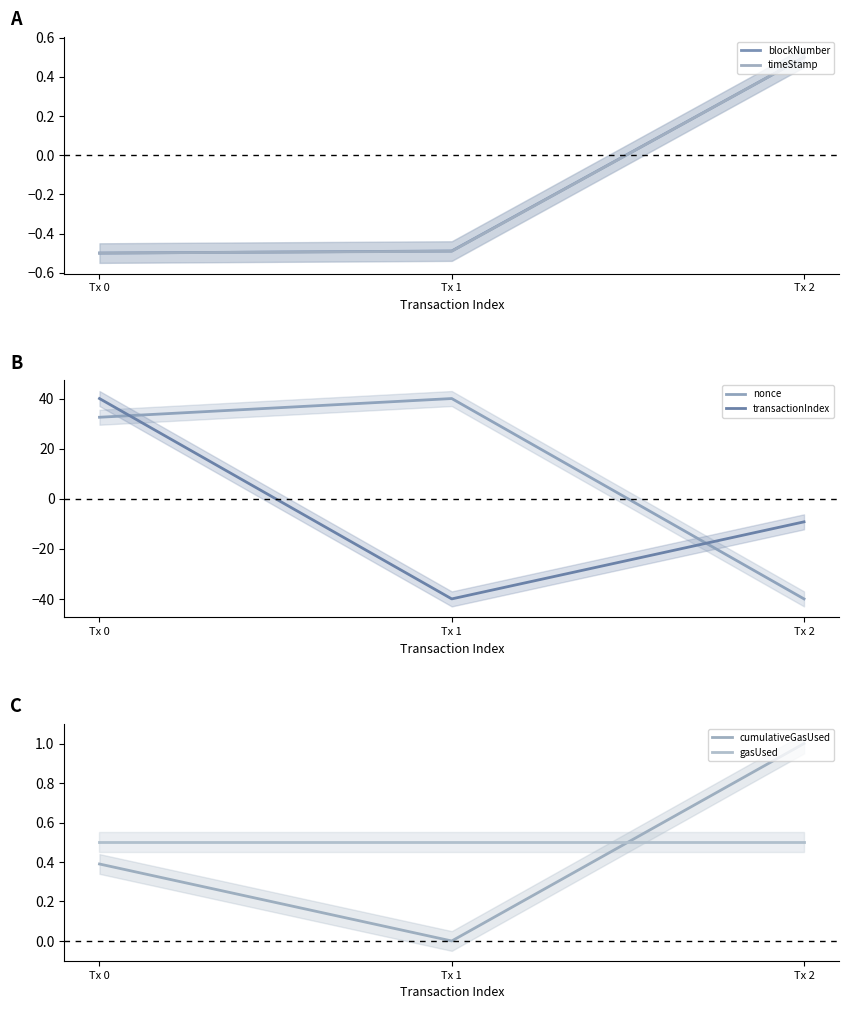

What is the maximum value shown in the chart?

40.0